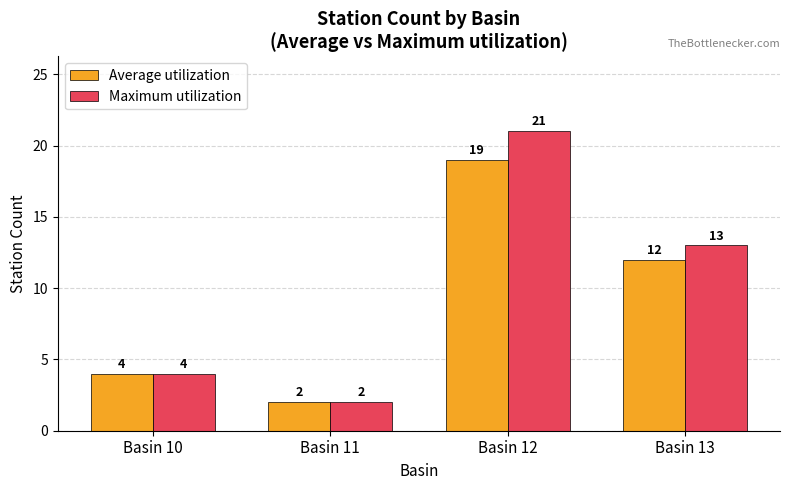

What is the difference between the Average utilization values at Basin 11 and Basin 10?

2